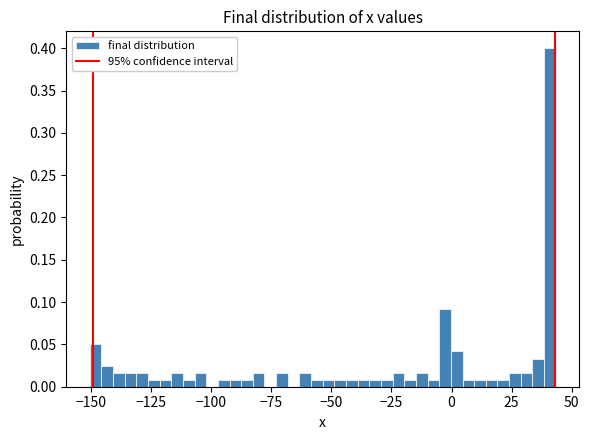

Around what value on the x-axis is the tallest bar? Give the approximate position of its centre, as read against the axis.

40